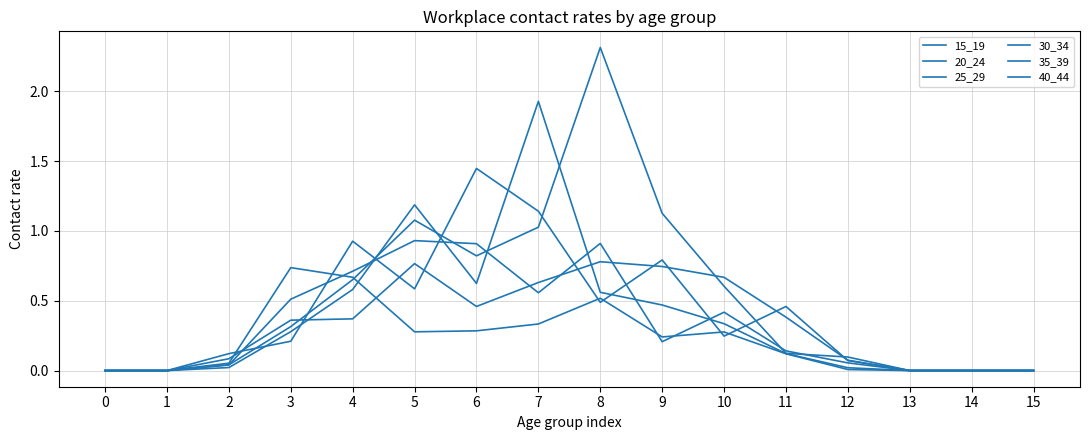

What is the approximate value of 35_39 at 6?

0.6